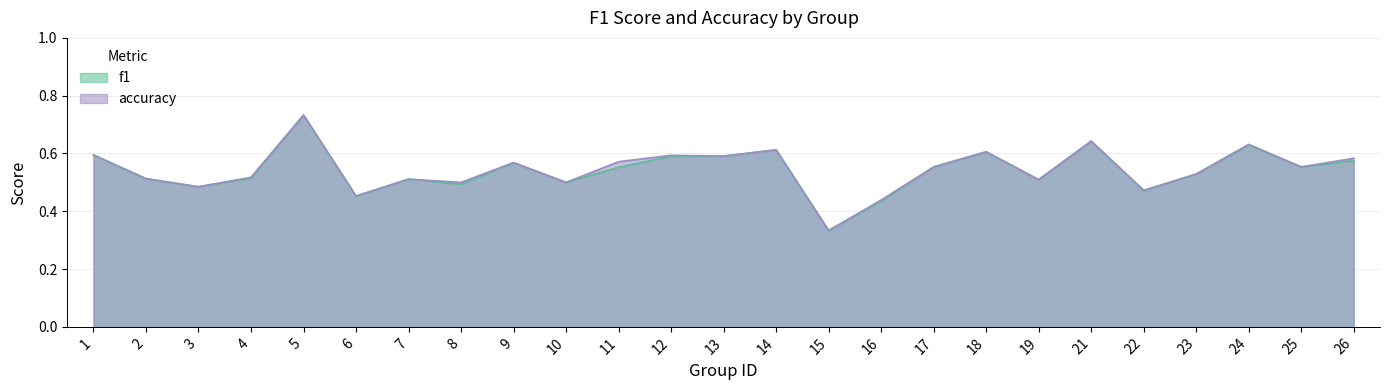

At which category is the sum across all series the highest?

5